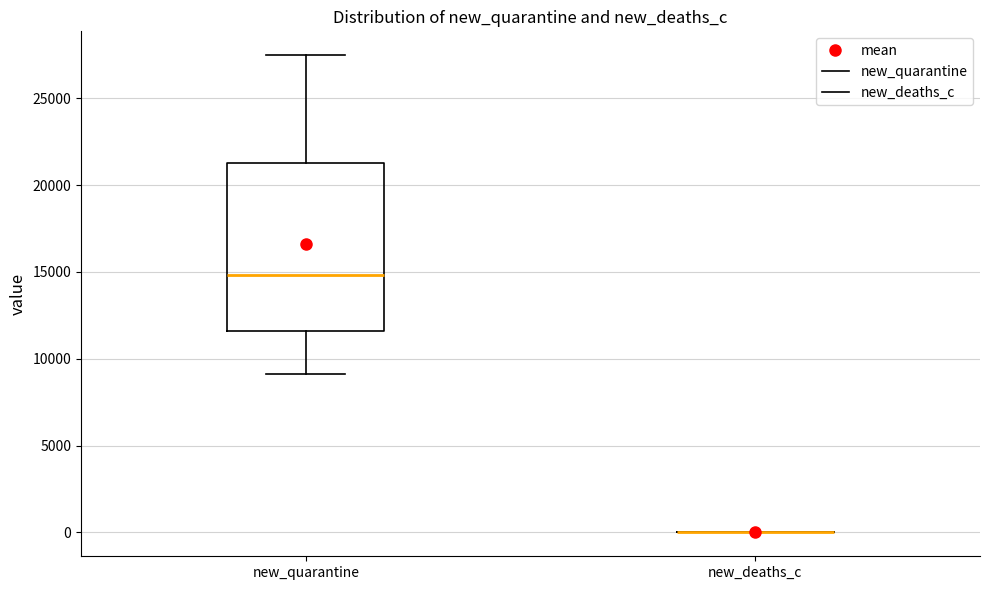

Reading left to right, transcribe this box plot: for each box, give where its median line is, the range the box spans, and where its two whiskers end, as read against the y-axis. The values are not printed on the chart, so give them approximately, as read against the axis.

new_quarantine: median 15000, box 11500 to 21500, whiskers 9000 to 27500
new_deaths_c: box collapsed to a line at 0, whiskers 0 to 0